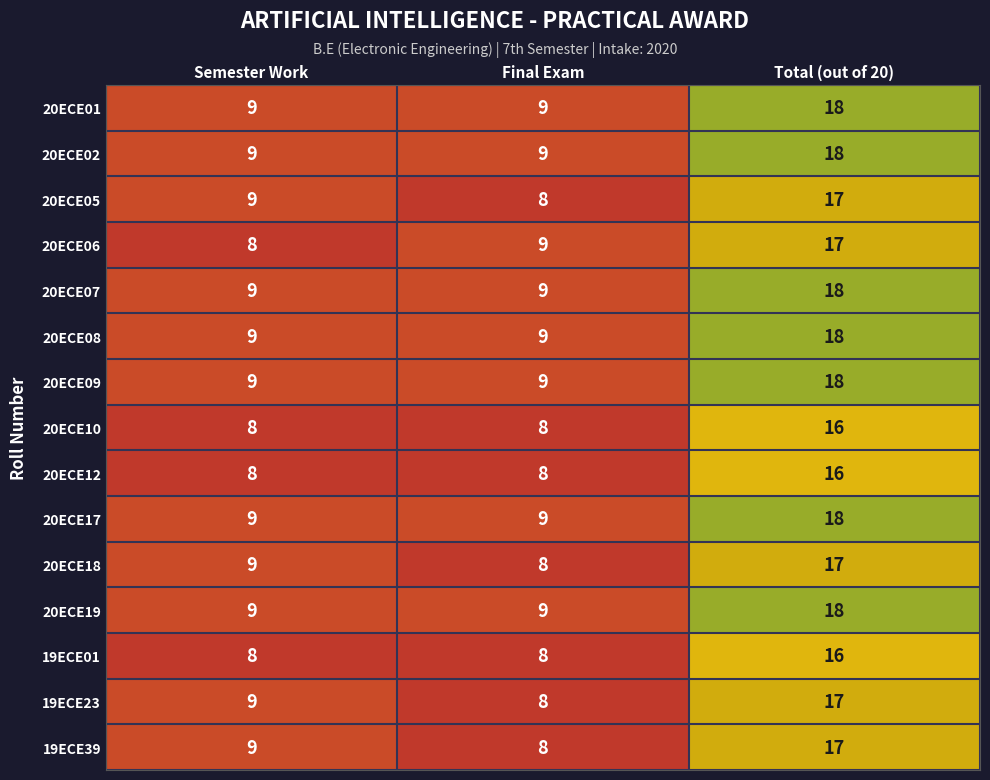

List the labels in order of 19ECE39 value, smallest first.

Final Exam, Semester Work, Total (out of 20)